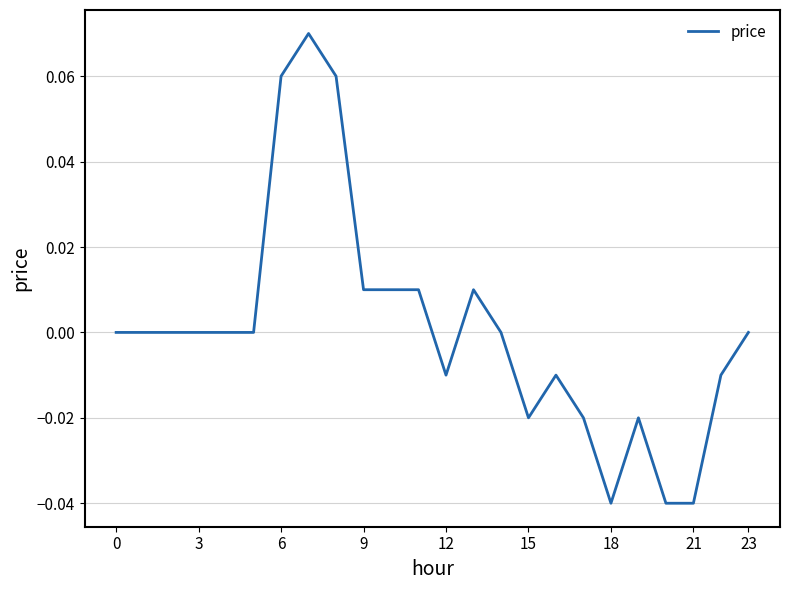

Does the chart display data point markers on the line(s)?

No